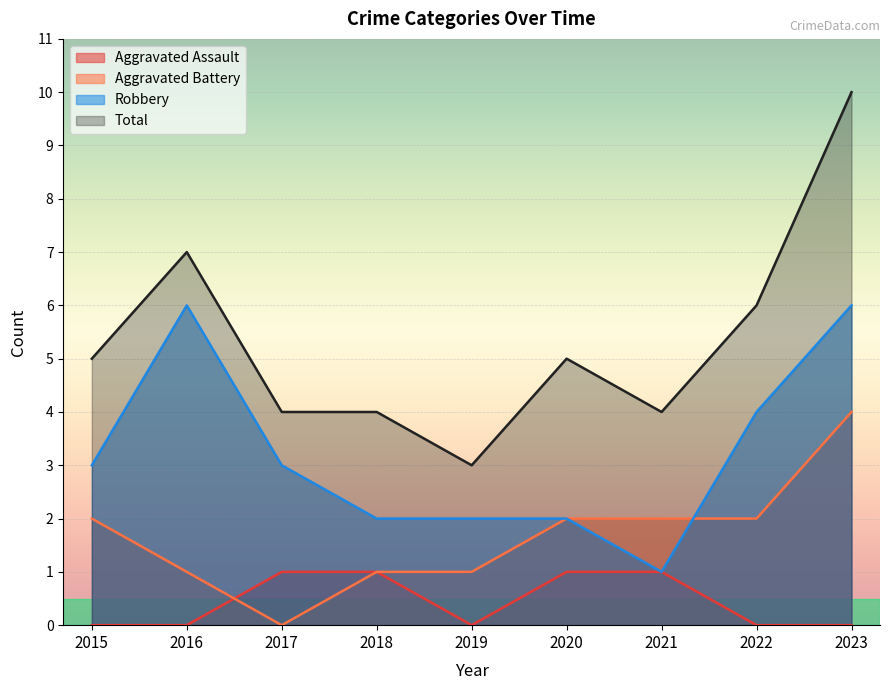

Which series changed the most between 2019 and 2023?

Total